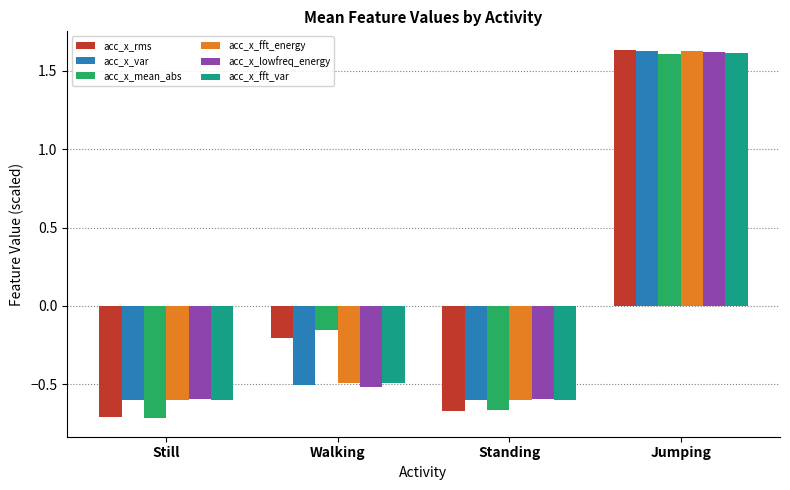

How many distinct data groups are displayed?

6